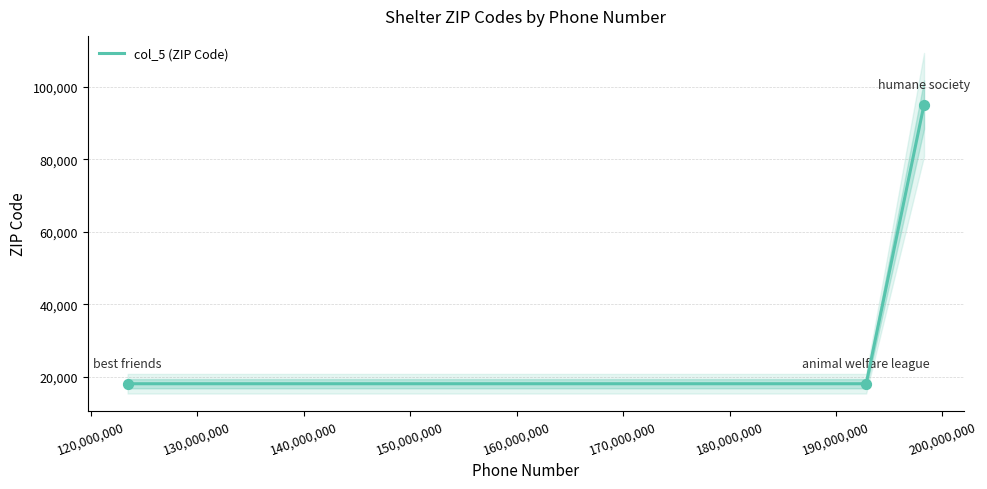

What is the maximum value for col_5 (ZIP Code)?

95129